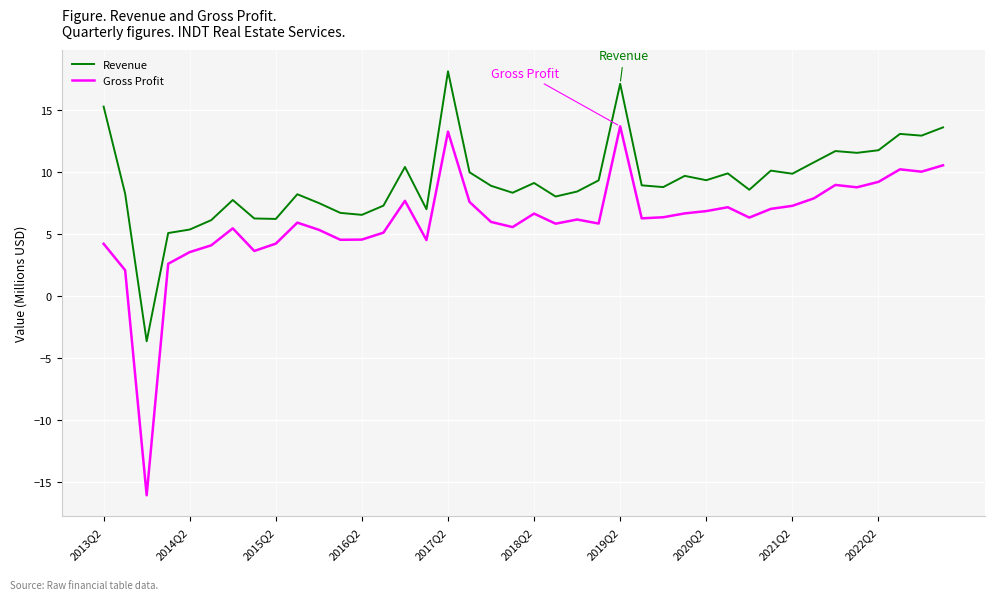

True or false: Revenue has more than 0 interior local peaks.

True